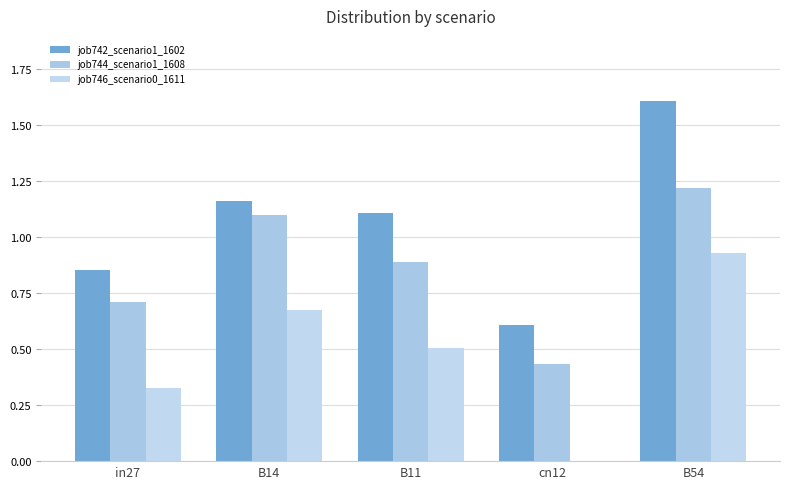

What is the sum of the job746_scenario0_1611 values at in27 and cn12?

0.3